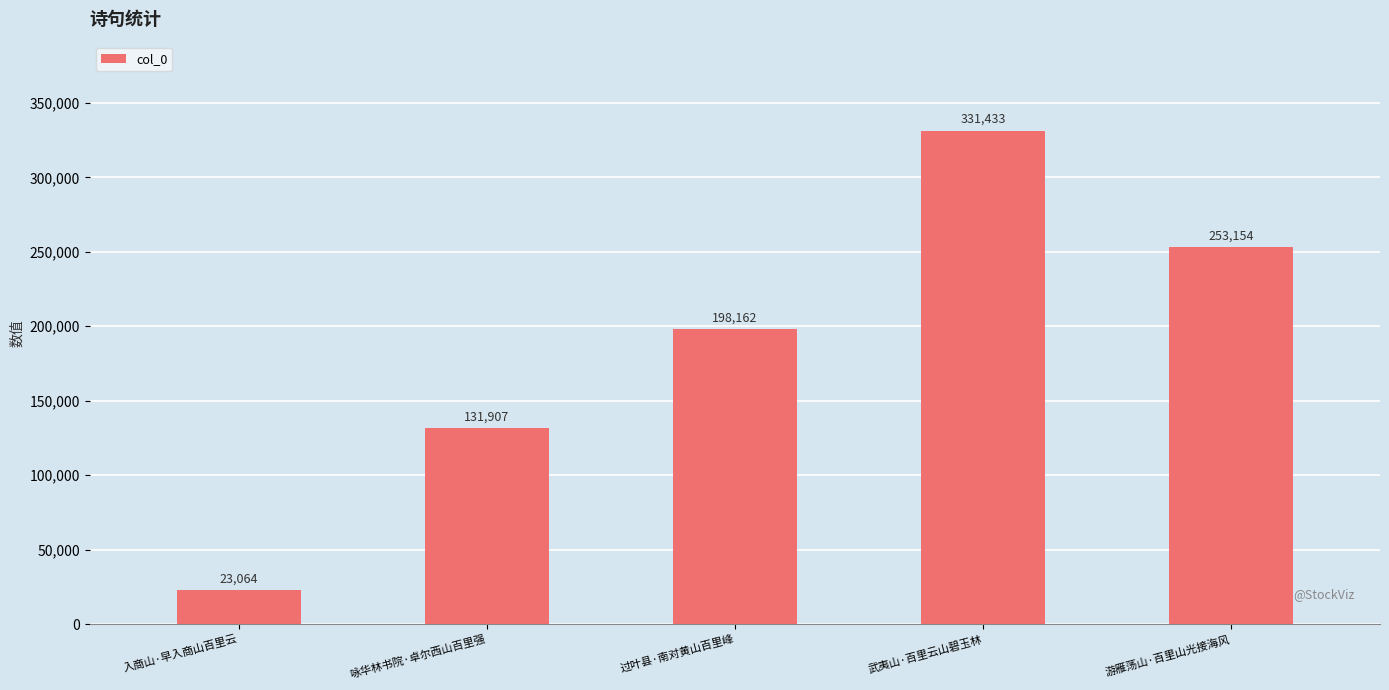

Reading left to right, what are all the values shown in this chart?

23064	131907	198162	331433	253154